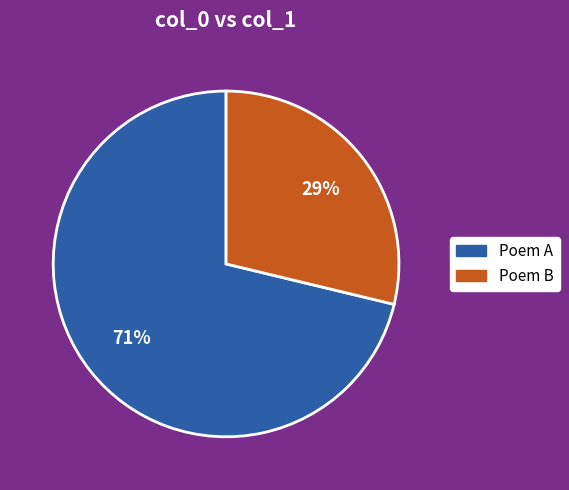

Is there any slice that represents more than half of the pie?

Yes